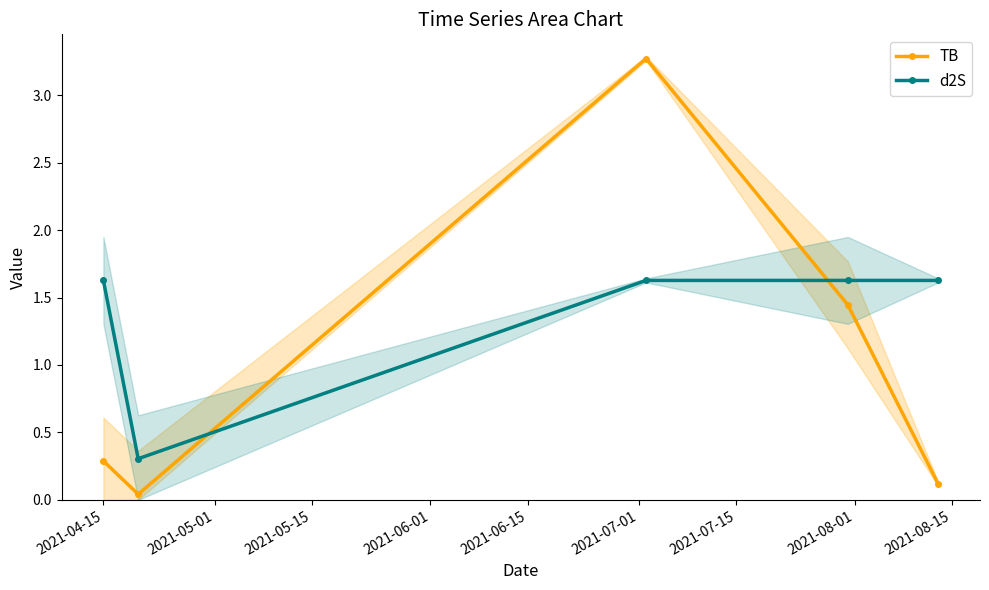

How many values in the d2S series are below 1?

1